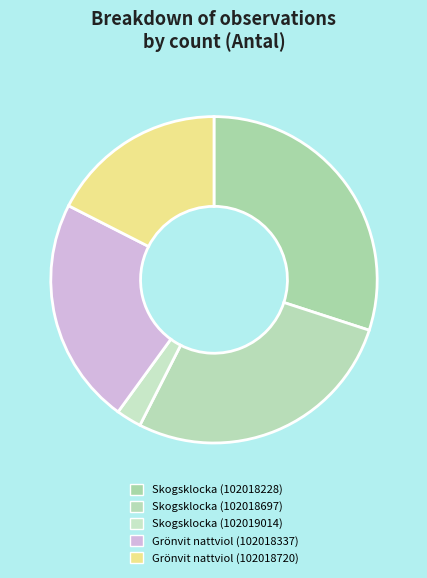

Does any single category account for the majority?

No